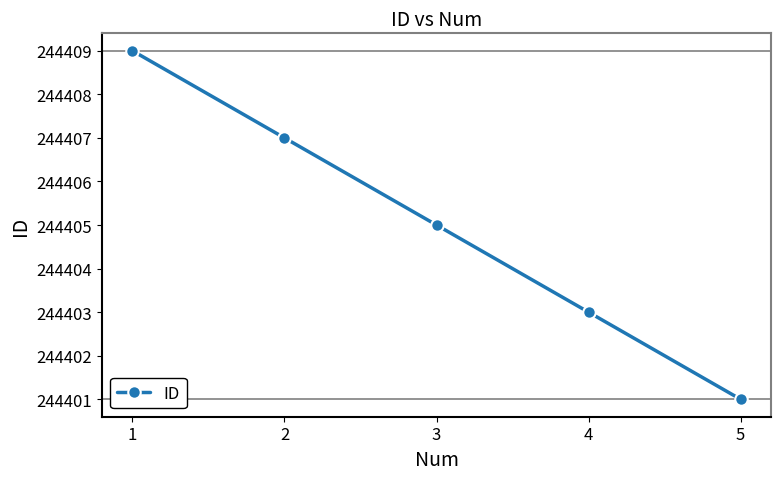

List the labels in order of value, smallest first.

5, 4, 3, 2, 1